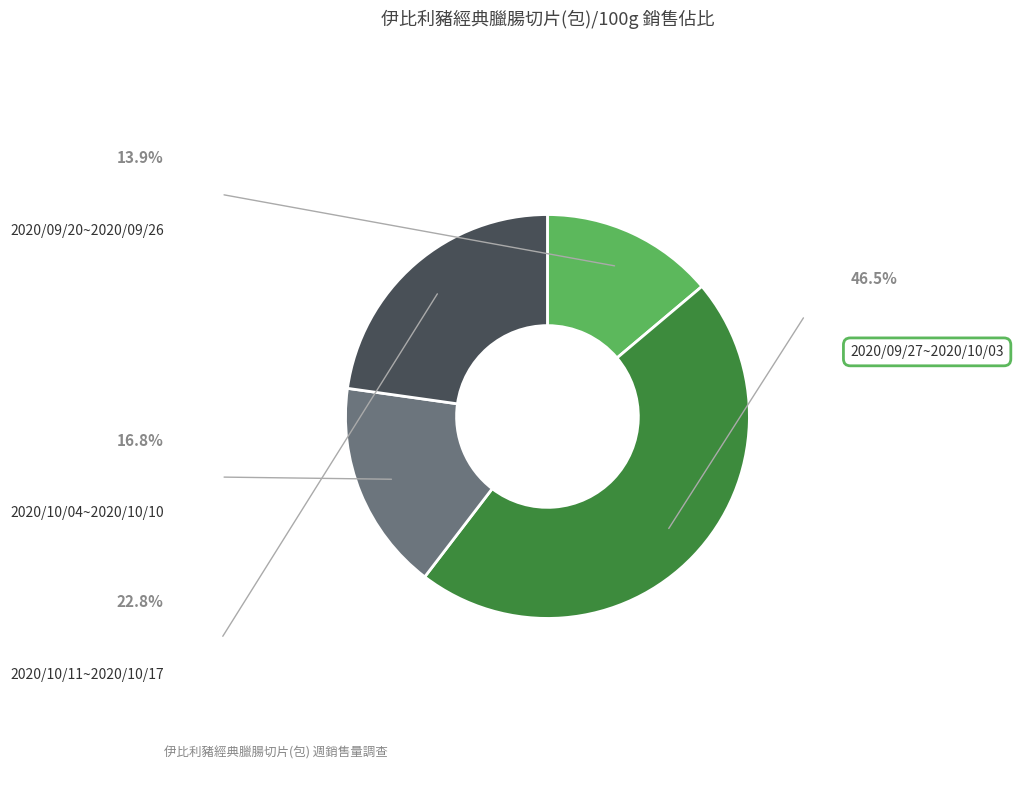

To the nearest percent, what is the average slice percentage?

25%